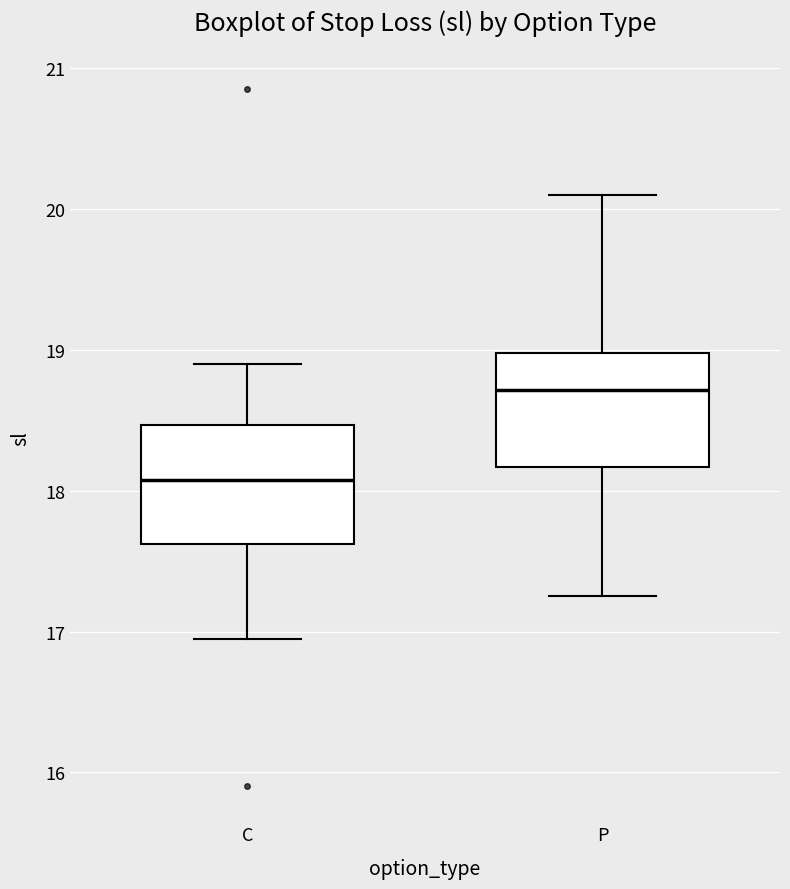

Reading left to right, read every box against the y-axis: the position of its median line, the range the box covers, and the ends of its whiskers. The values are not printed on the chart, so give them approximately, as read against the axis.

C: median 18.1, box 17.6 to 18.5, whiskers 17.0 to 18.9
P: median 18.7, box 18.2 to 19.0, whiskers 17.3 to 20.1